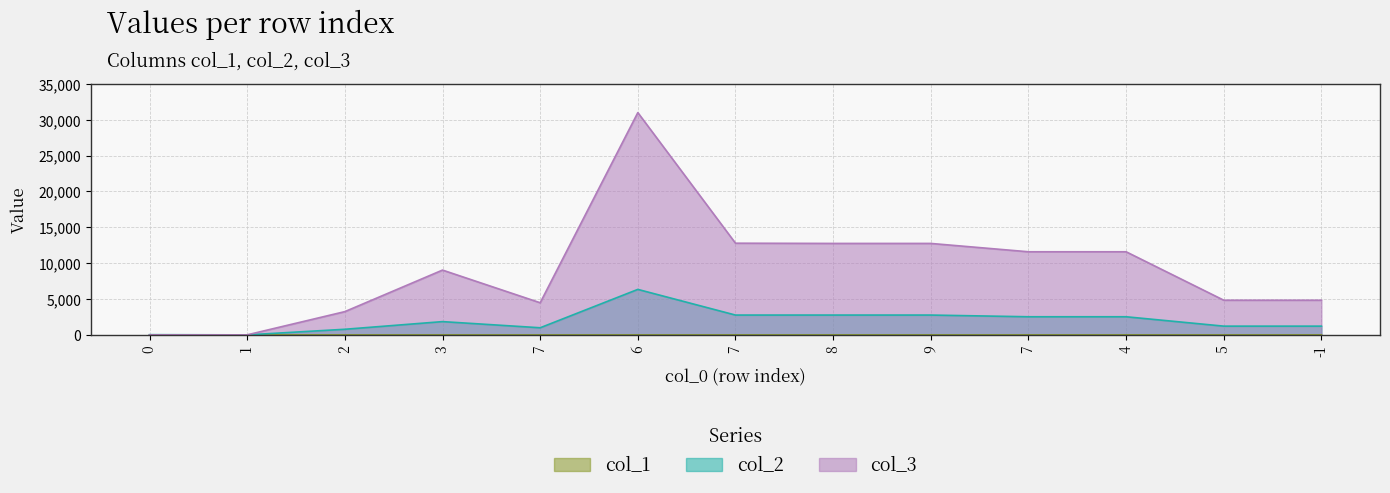

Where do col_3 and col_2 first cross each other?

0 and 1